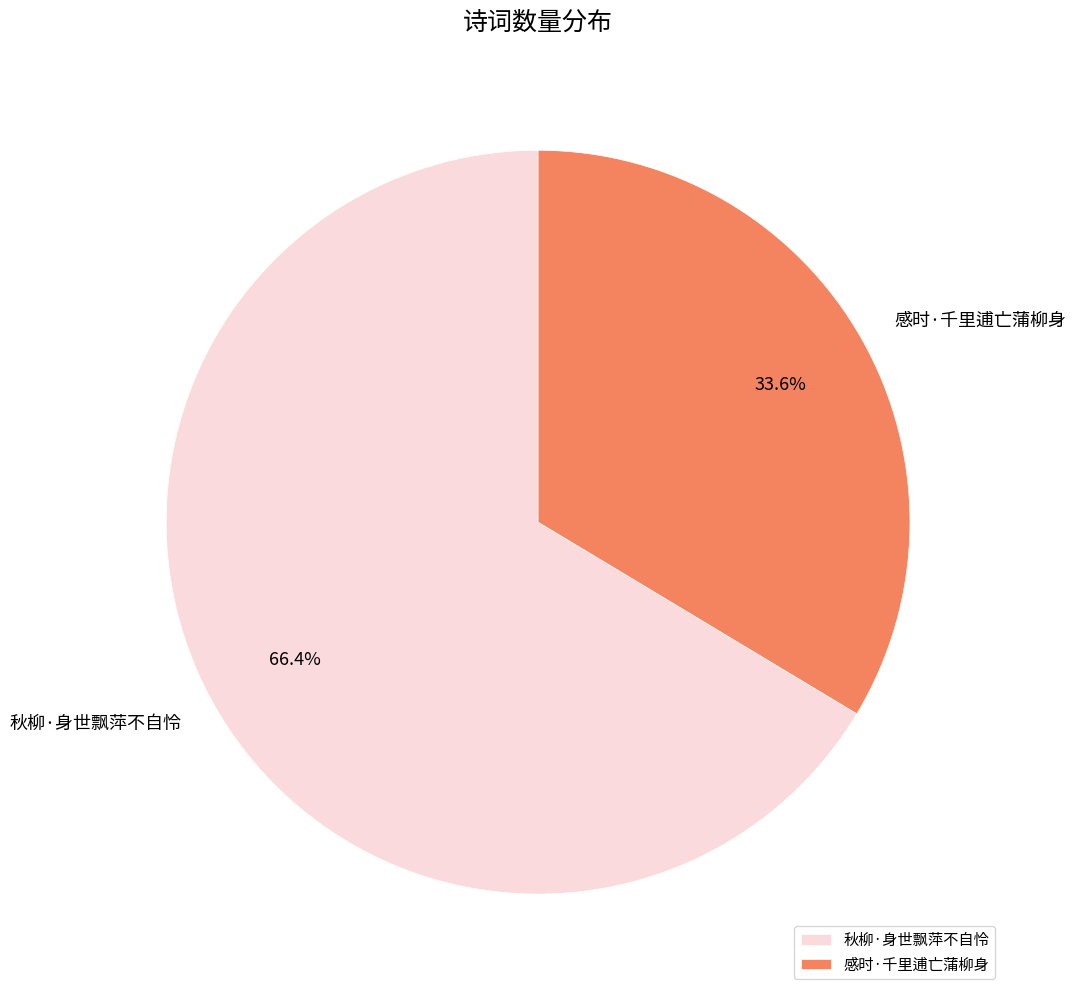

Does any single category account for the majority?

Yes